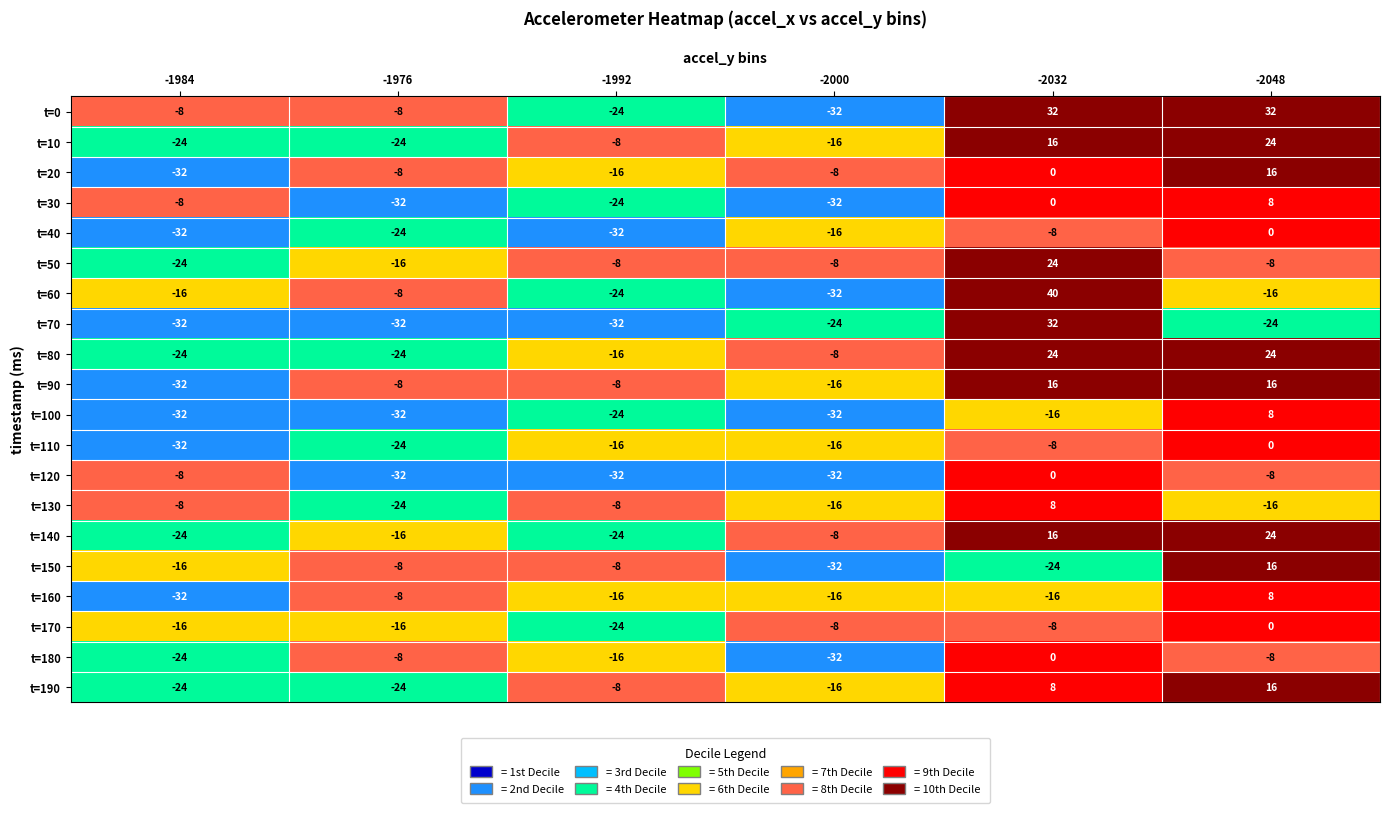

What is the minimum value for t=170?

-24